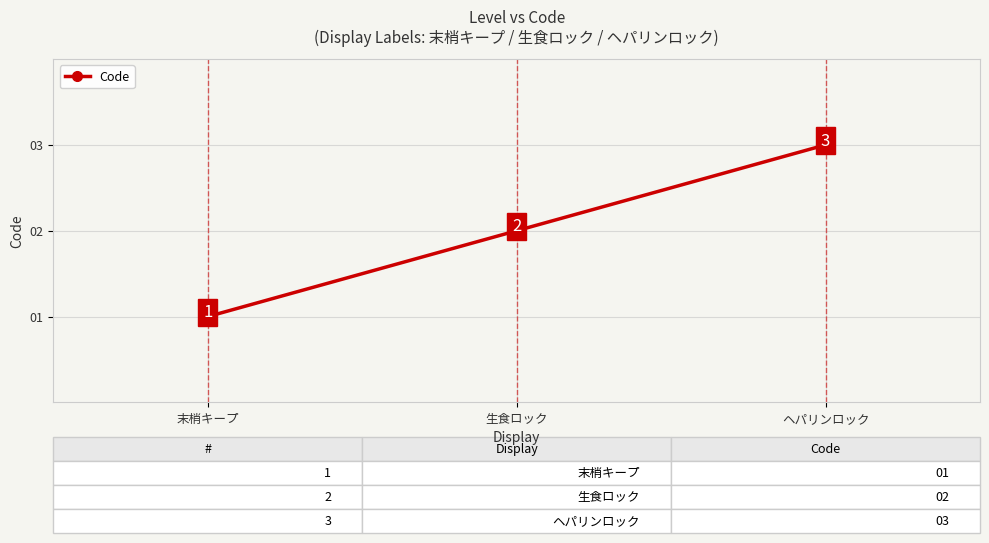

Reading right to left, extract all data points from this chart.

ヘパリンロック=3	生食ロック=2	末梢キープ=1